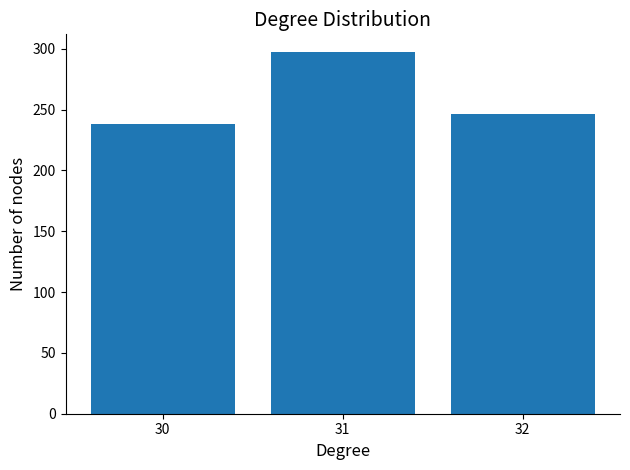

Are the bars horizontal?

No